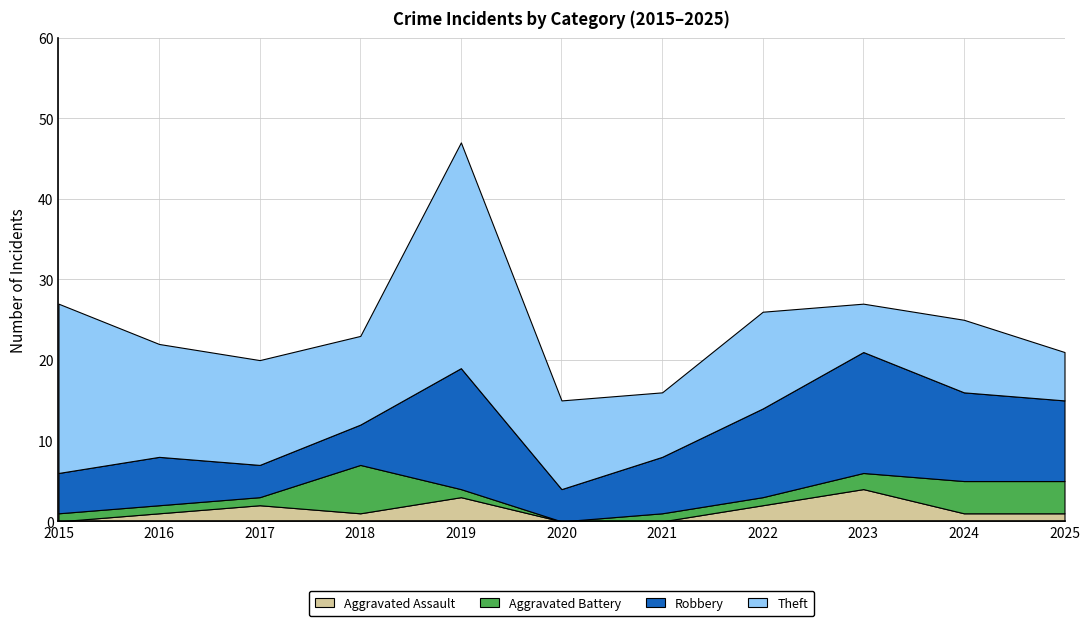

True or false: Aggravated Battery and Robbery cross at least once.

True